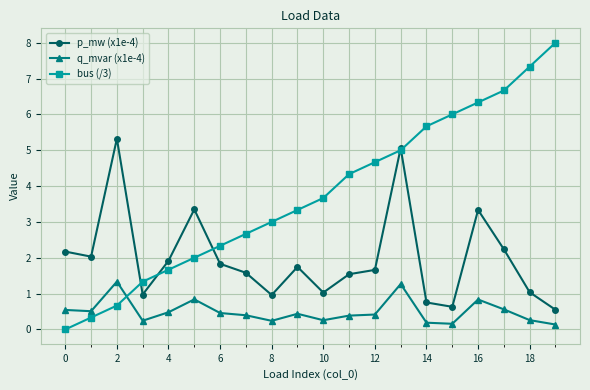

Which series has the largest total across all categories?

bus (/3)